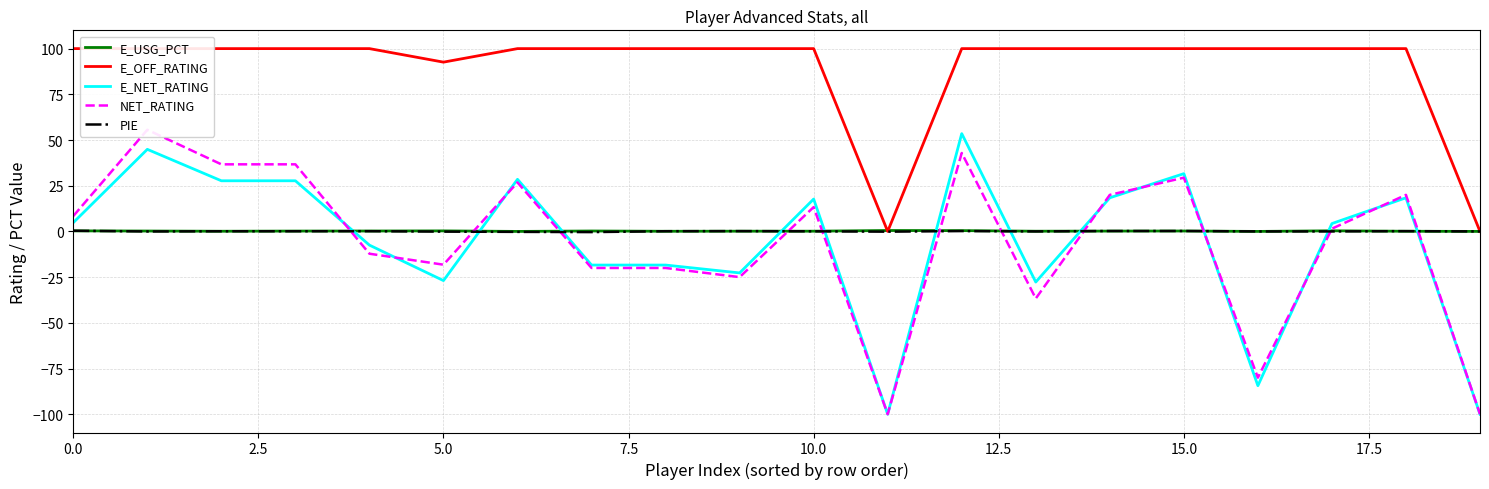

What is the value of the PIE point at the 1st from the left?

0.4